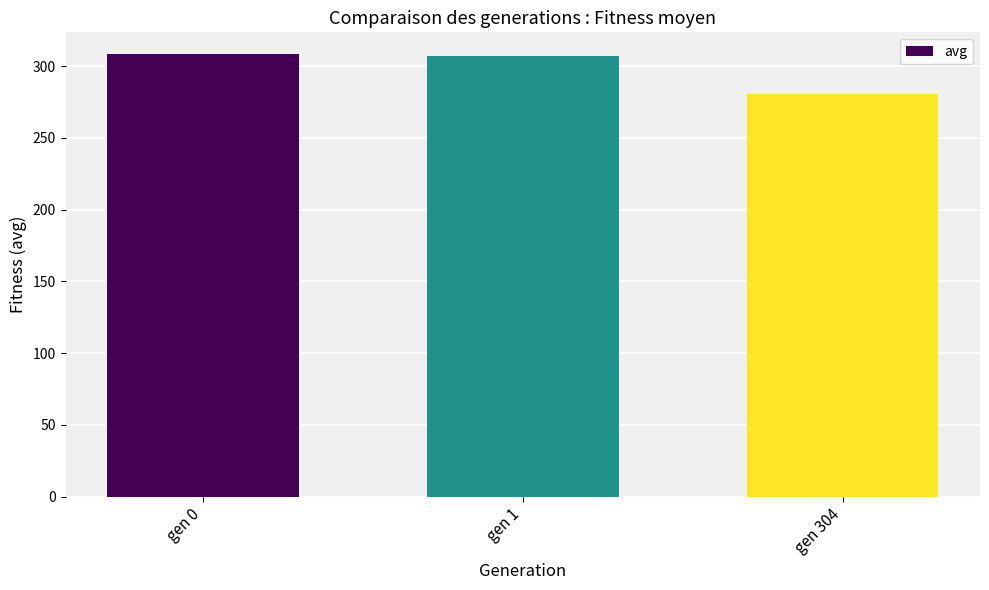

What is the smallest value displayed?

280.6